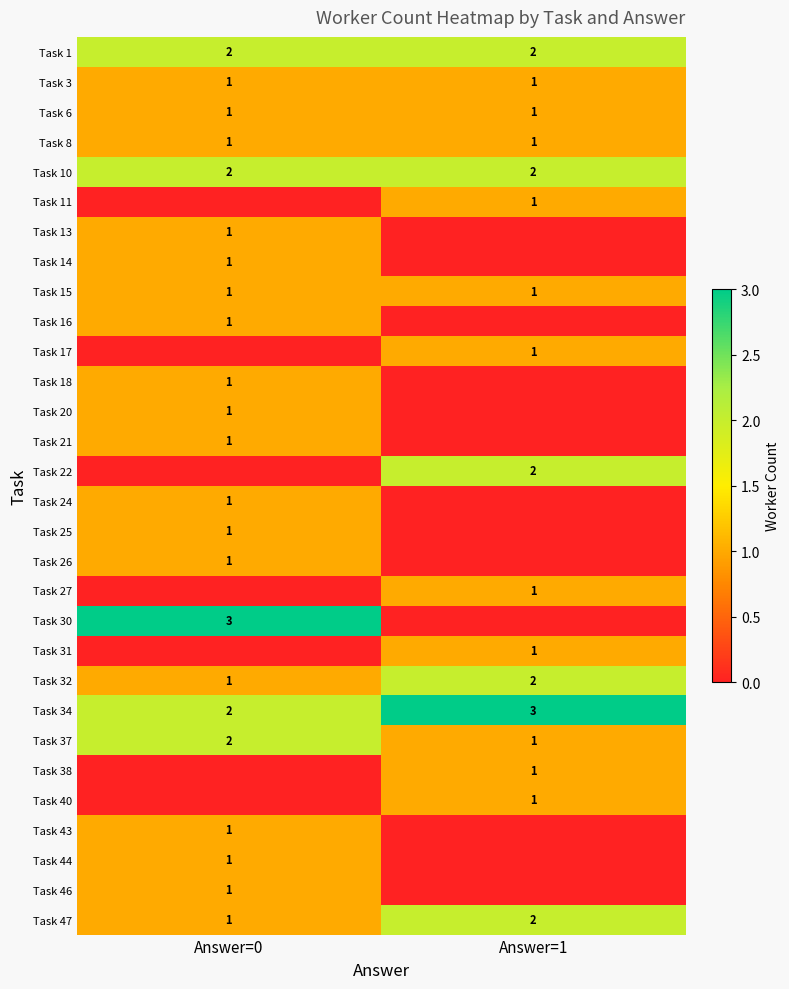

What is the total value across all series at Answer=1?

24